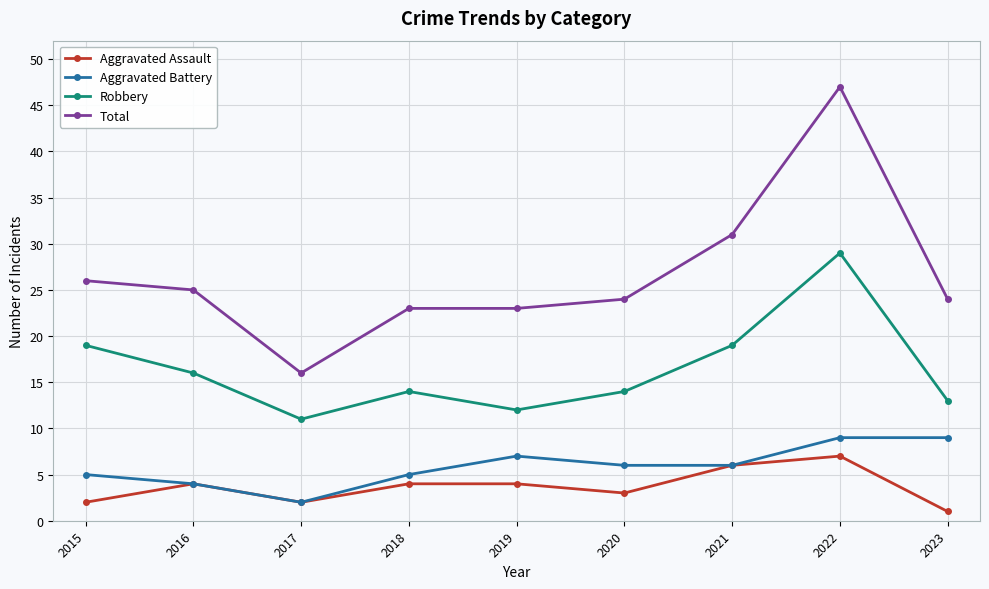

At which label is Total closest to 31?

2021